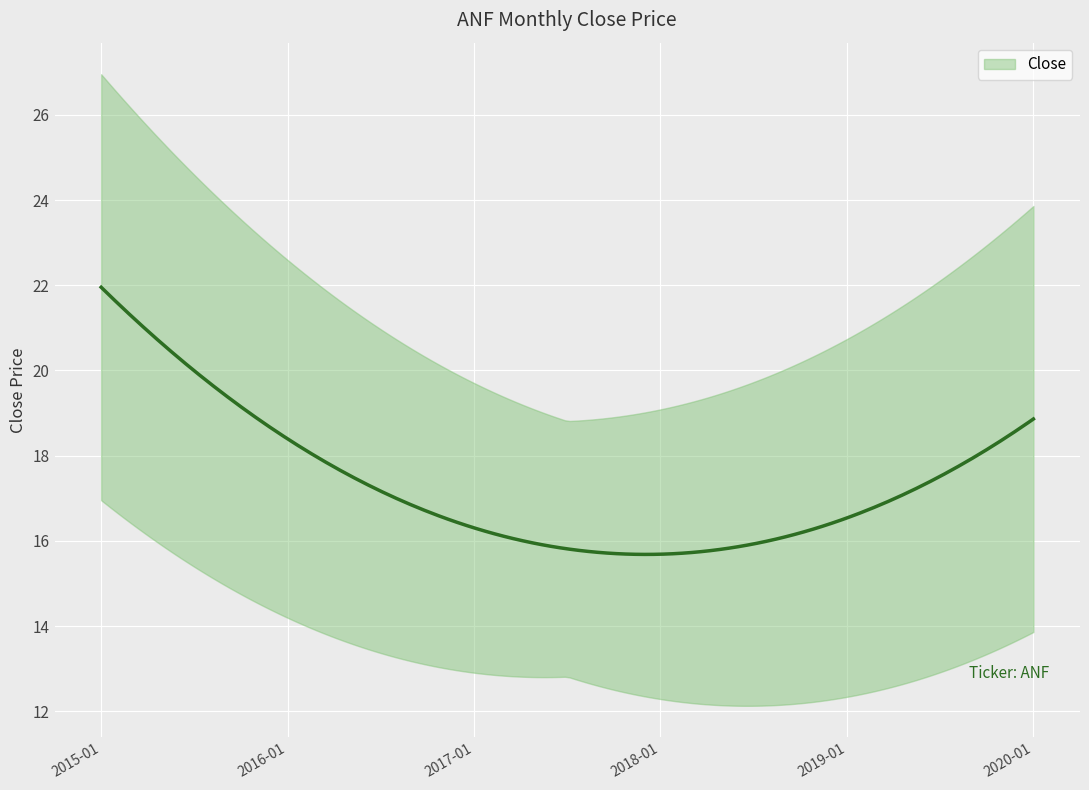

True or false: the data shows 28.4 at 2016-01.

False